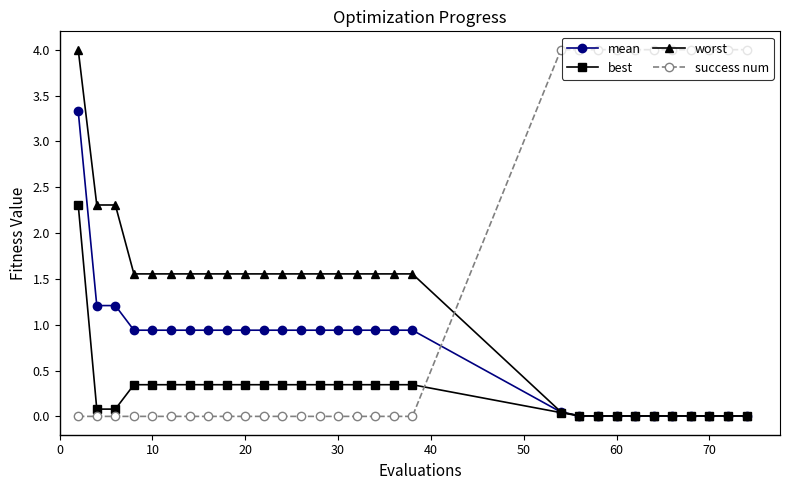

Which series ends up on top after the final intersection of success num and best?

success num